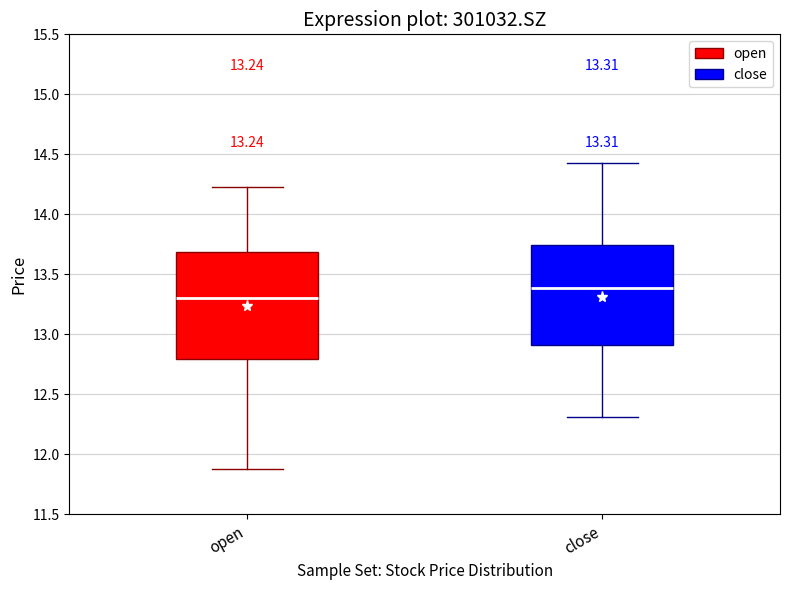

Which box's median line is the highest?

close